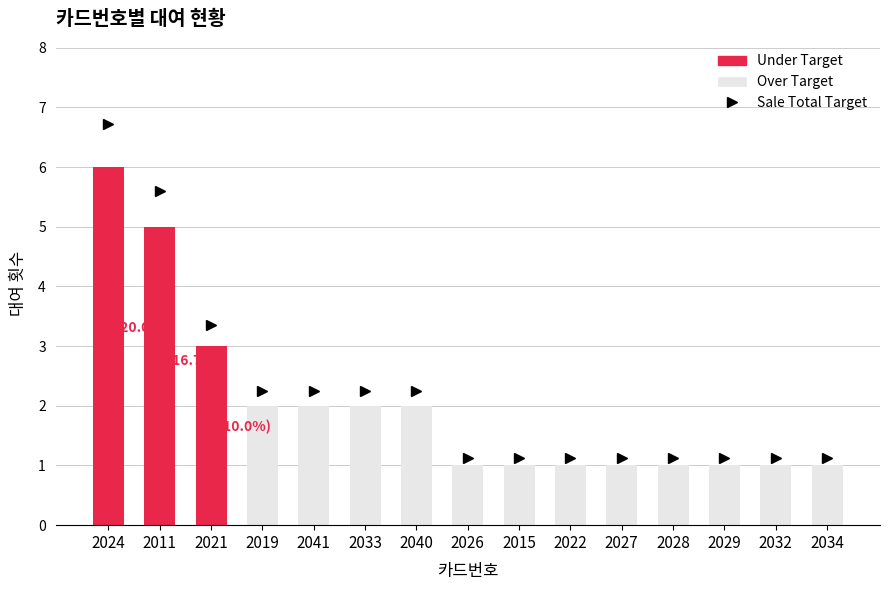

What position from the right is 2027?

5